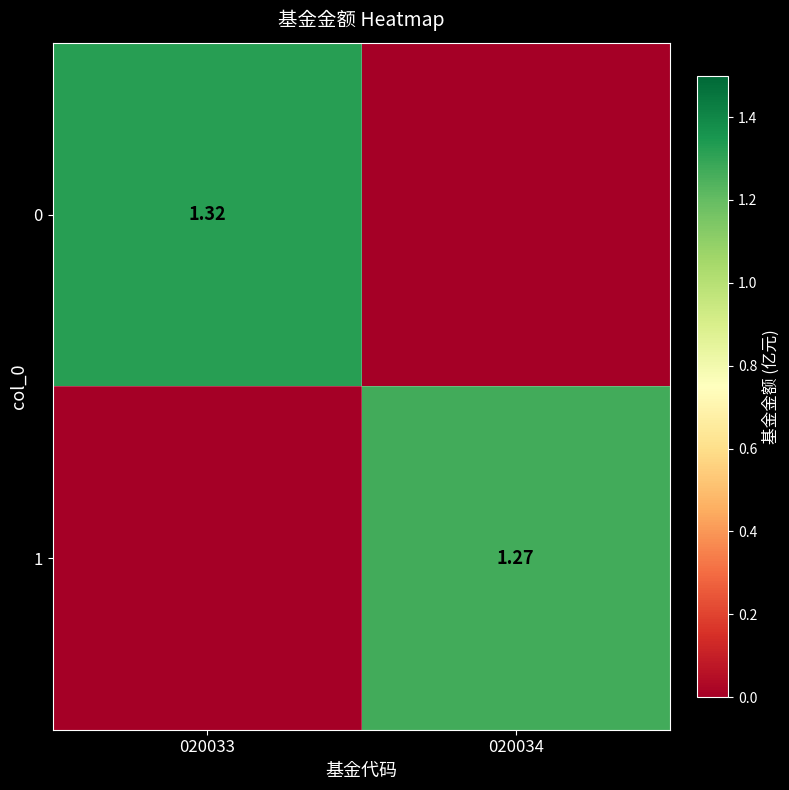

At 020033, list the series in order from smallest to largest.

1, 0